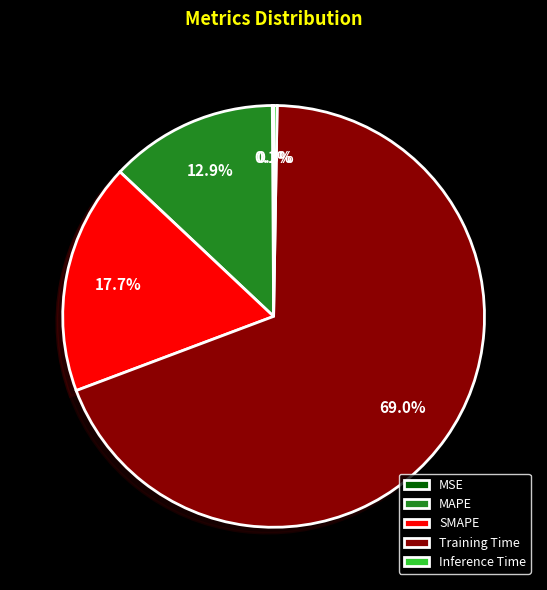

Which category has the biggest portion of the pie?

Training Time